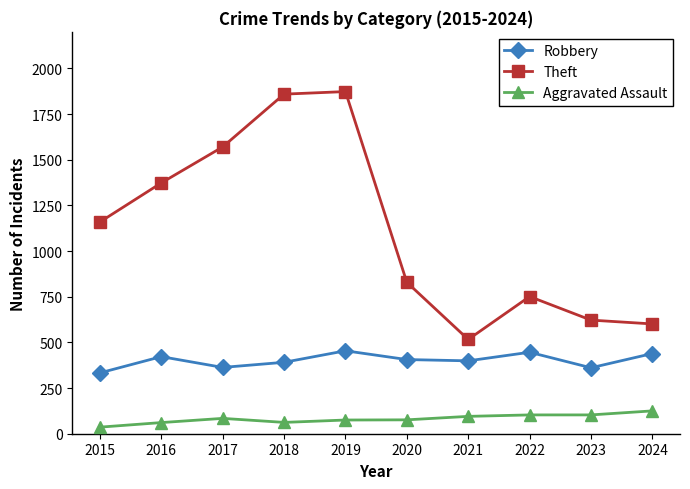

In Theft, how many points are higher than both neighbors (excluding endpoints)?

2